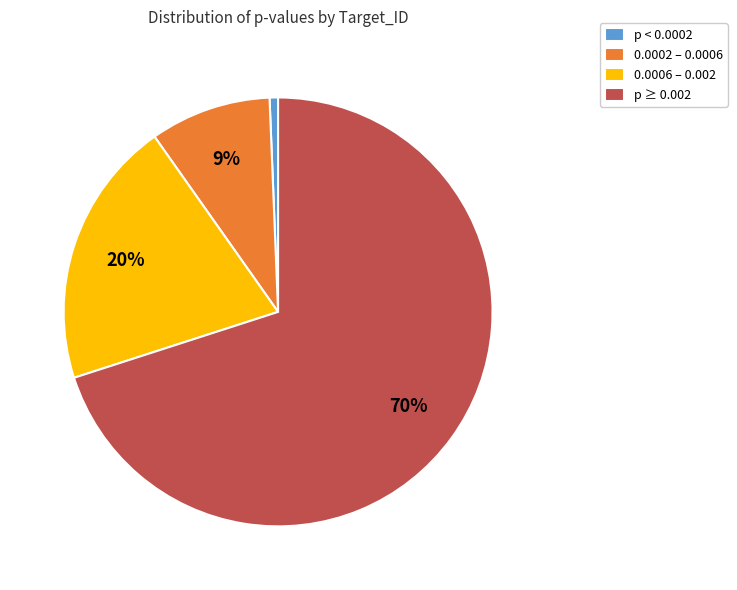

Which slice represents more than half of the pie?

p ≥ 0.002